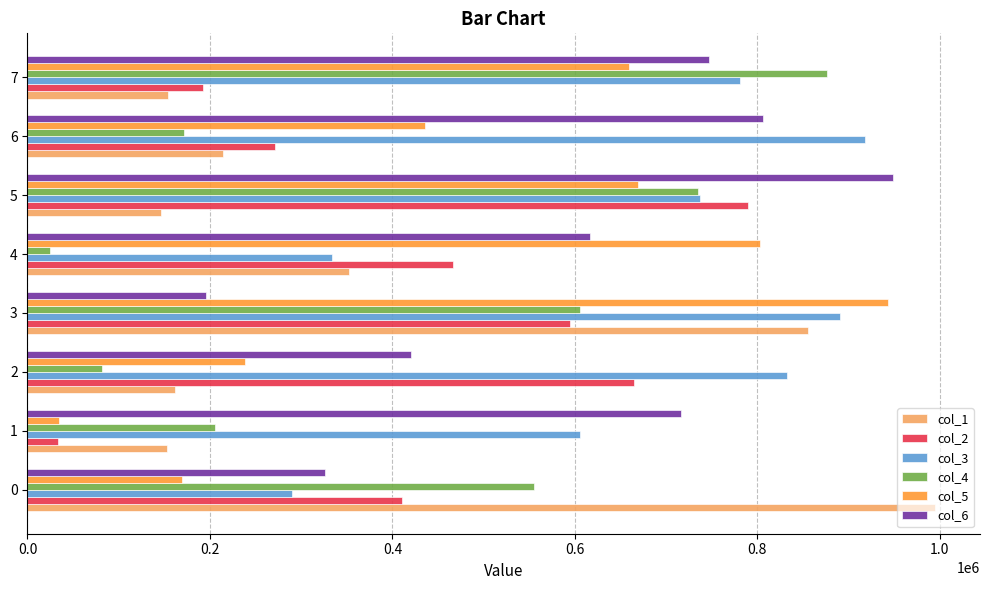

Which series has the widest spread of values?

col_5